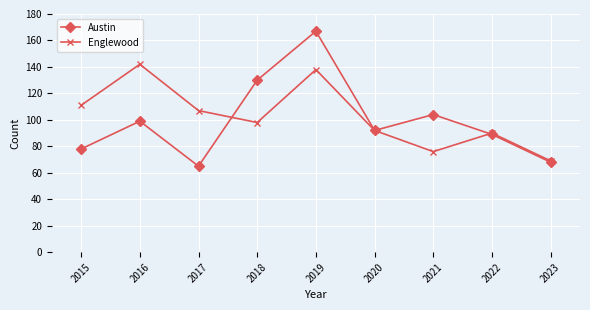

Where does the Englewood series first go above 98?

2015